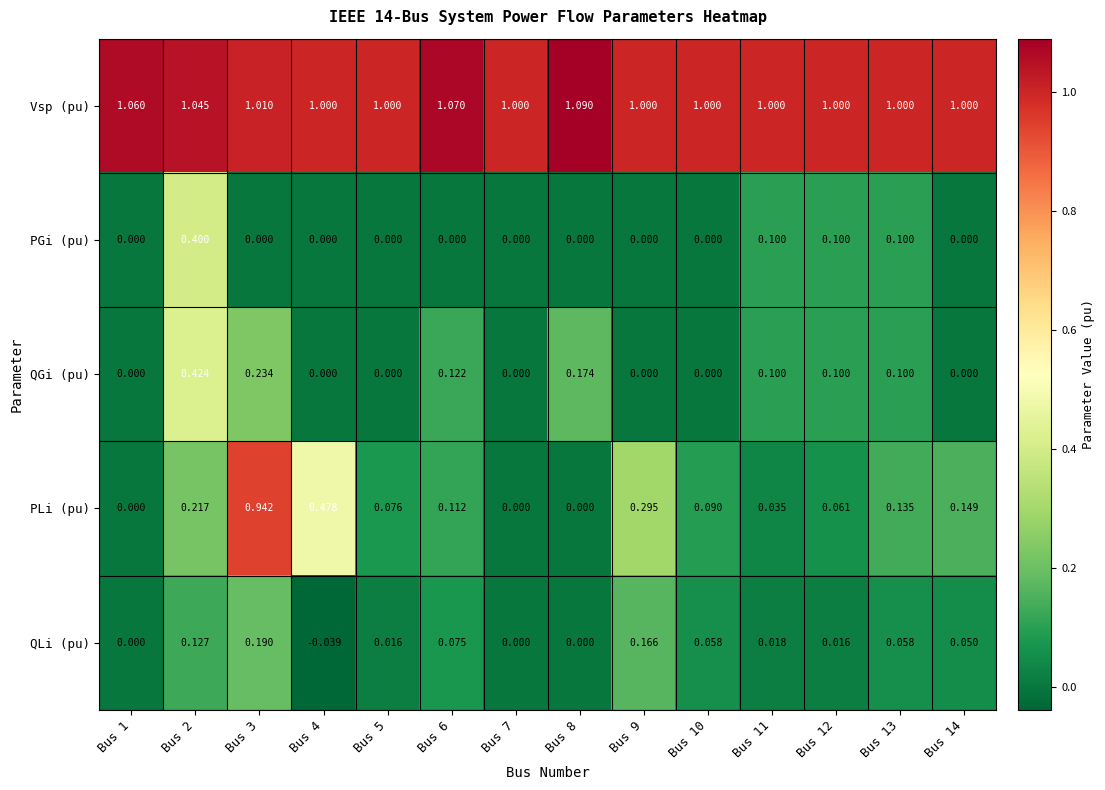

Which label corresponds to the largest value in the chart?

Bus 8